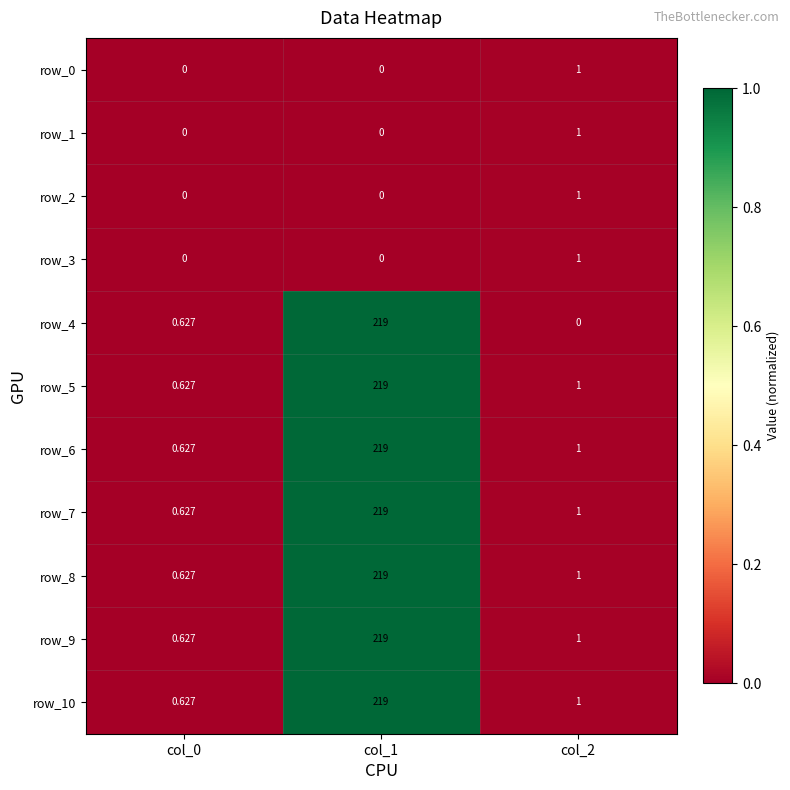

Is the value of row_5 at col_0 greater than the value of row_10 at col_2?

No